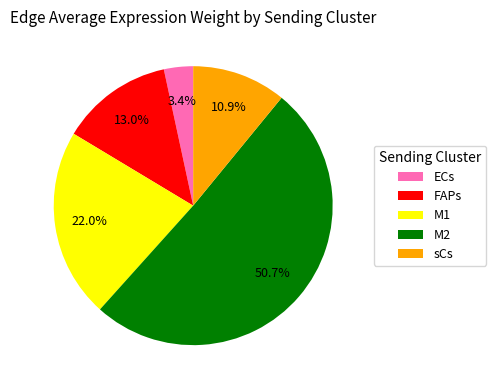

Does any single category account for the majority?

Yes